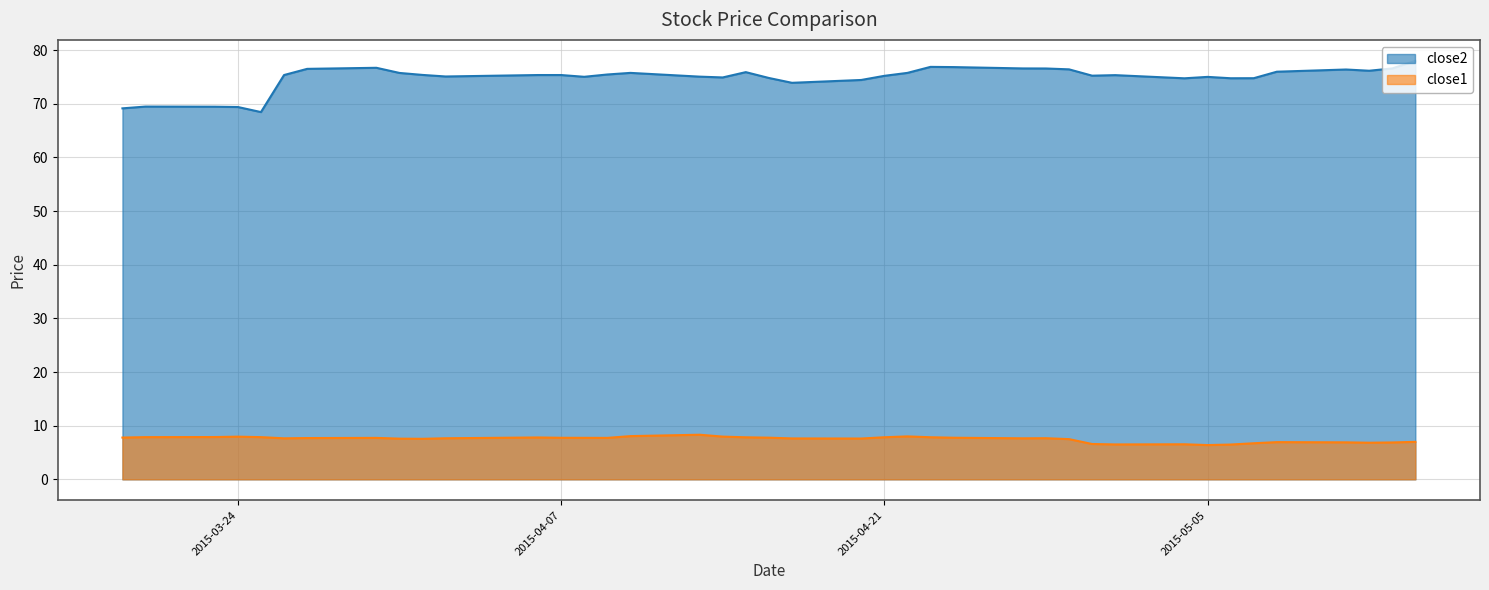

Between 2015-04-28 and 2015-05-05, which series saw the biggest shift?

close2